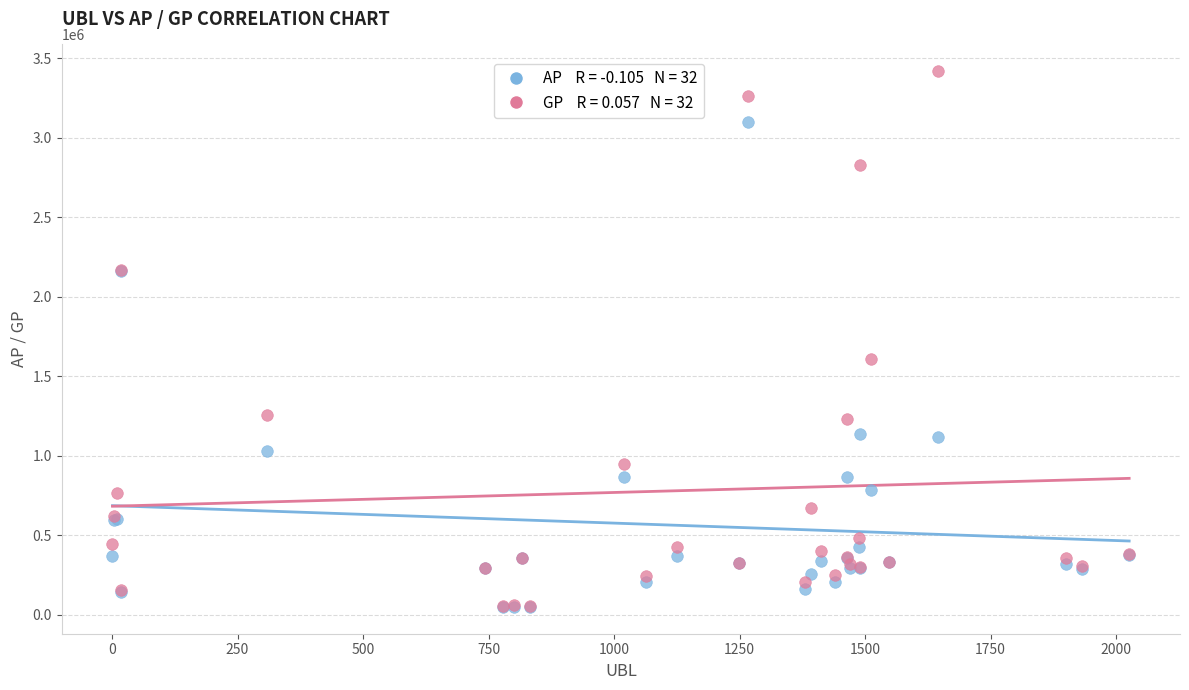

Across all series, what Y value is closest to 1733632?

1609030